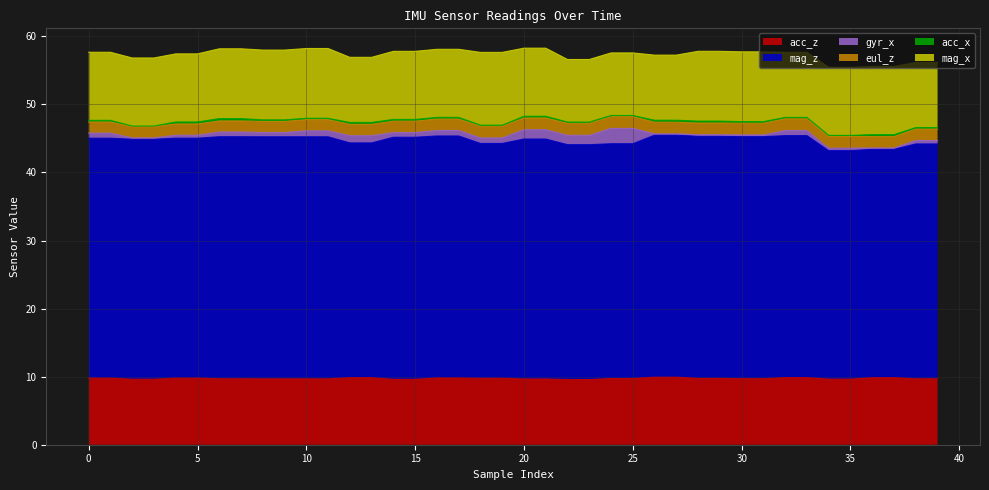

At how many categories does at least one series exceed 21?

40